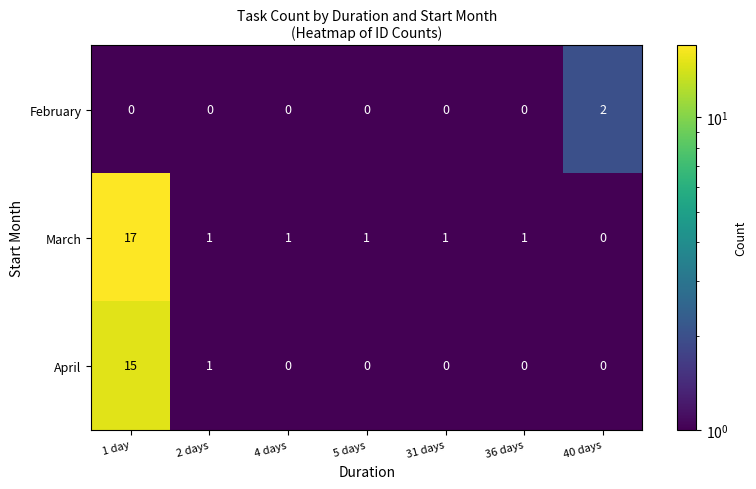

What is the difference between the maximum and minimum values in the March series?

17